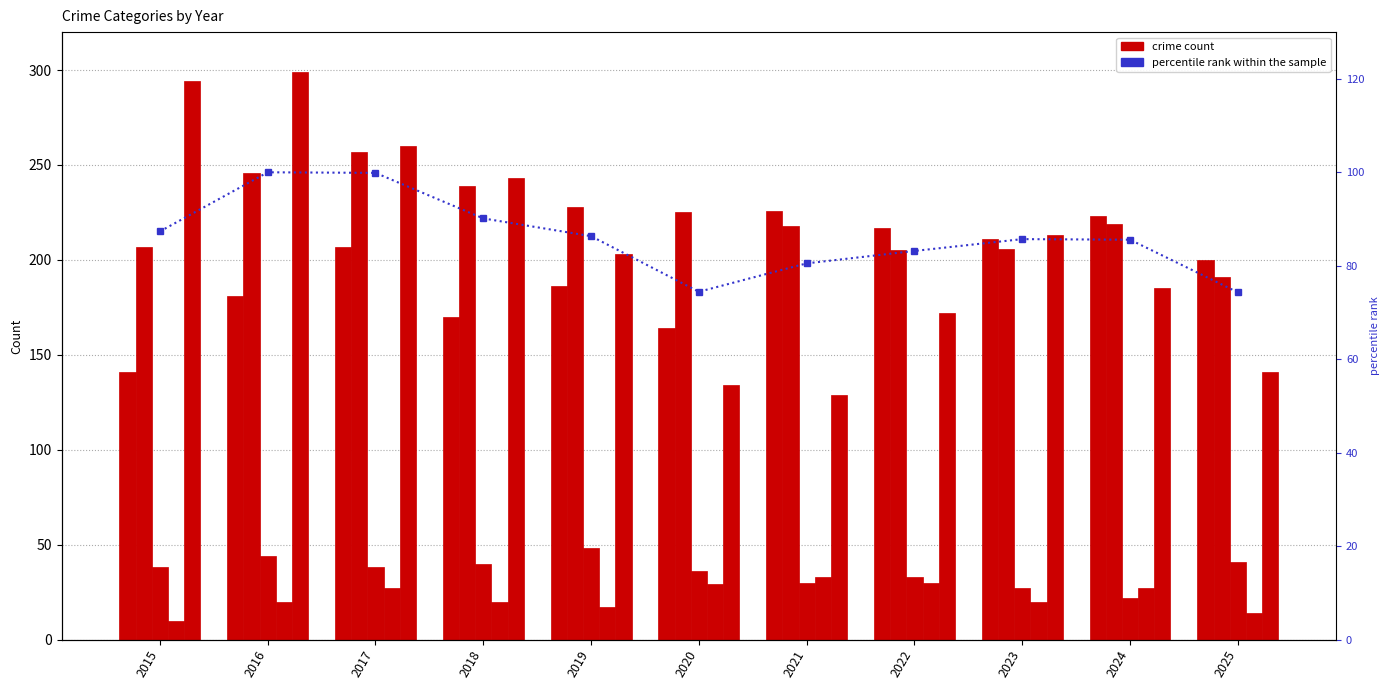

Between 2021 and 2024, which is larger?

2021